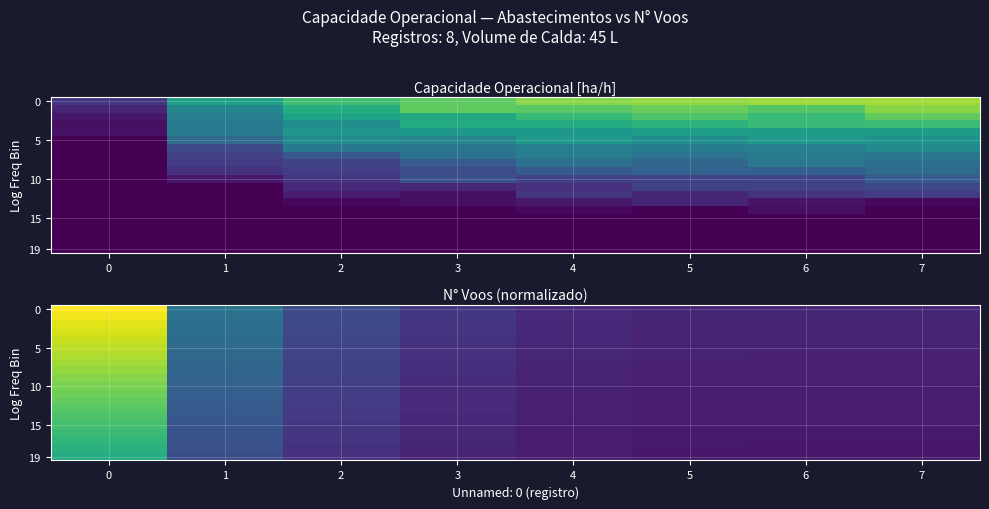

What is the total value across all series at 6?

1.7